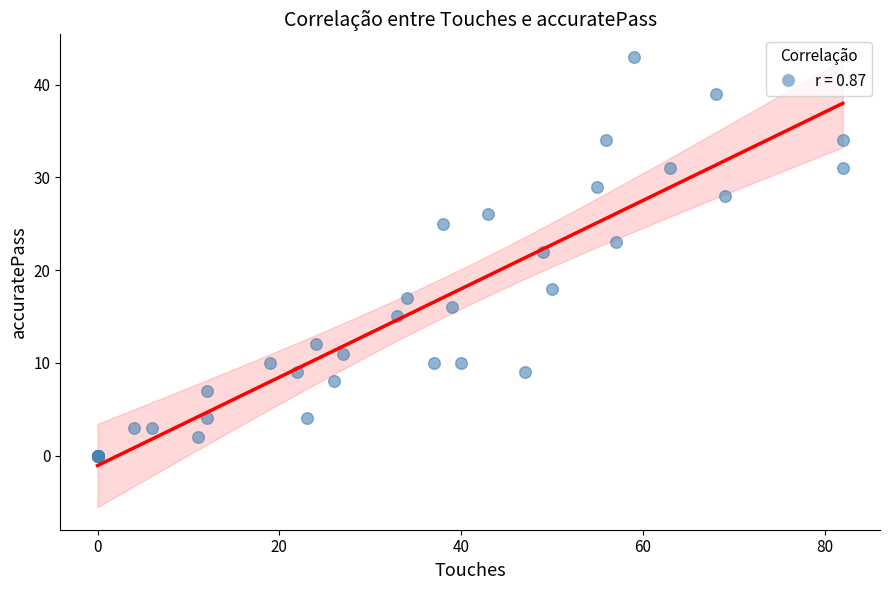

What Y value in the scatter plot is closest to 21?

22